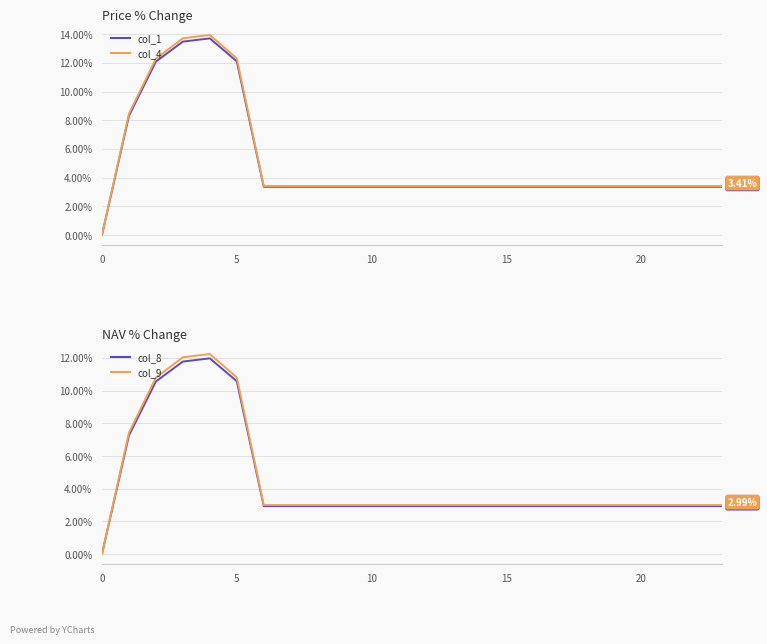

True or false: col_4 and col_9 intersect in this chart.

False